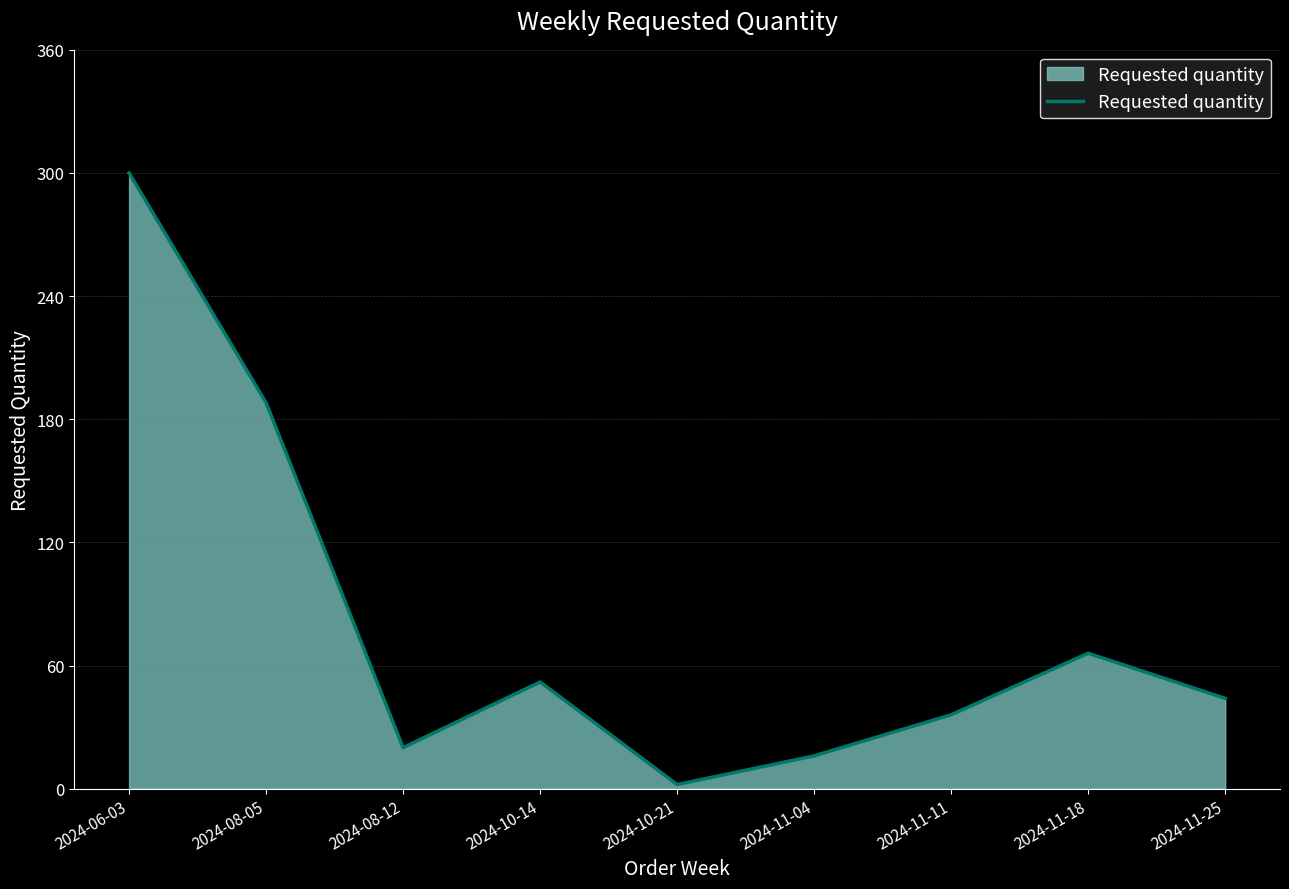

Between 2024-11-04 and 2024-06-03, which is larger?

2024-06-03